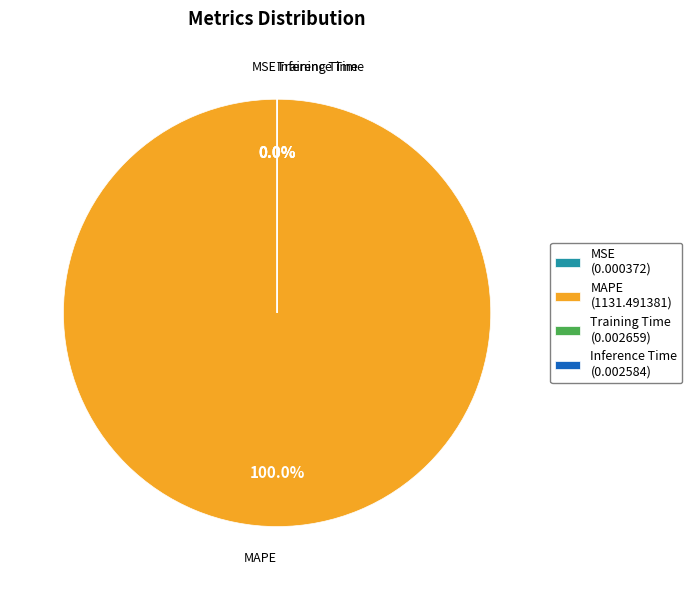

Does MSE represent more than half of the total?

No